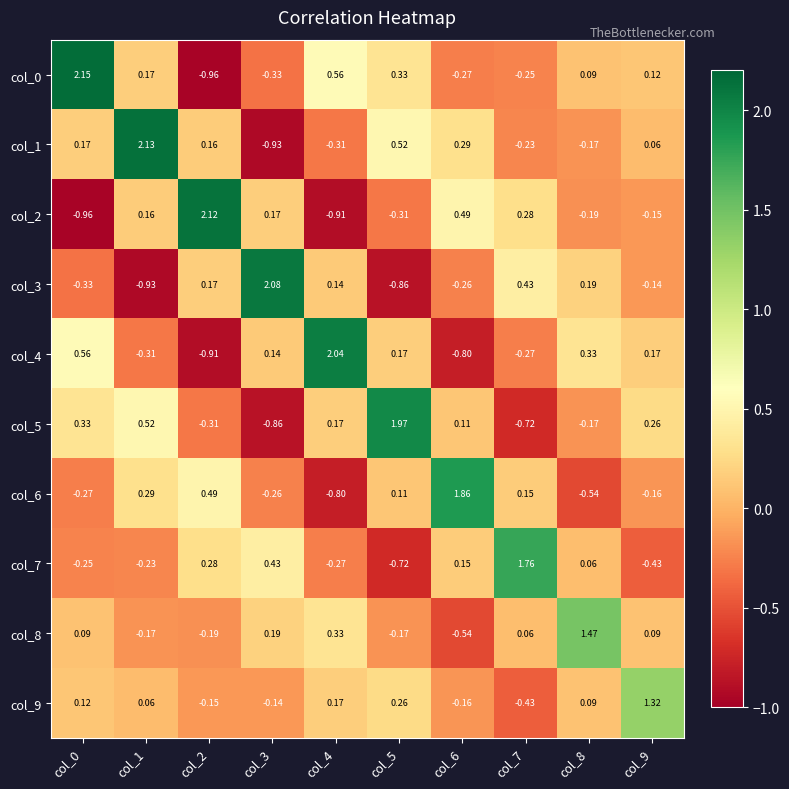

Which category has the highest value across all series?

col_0